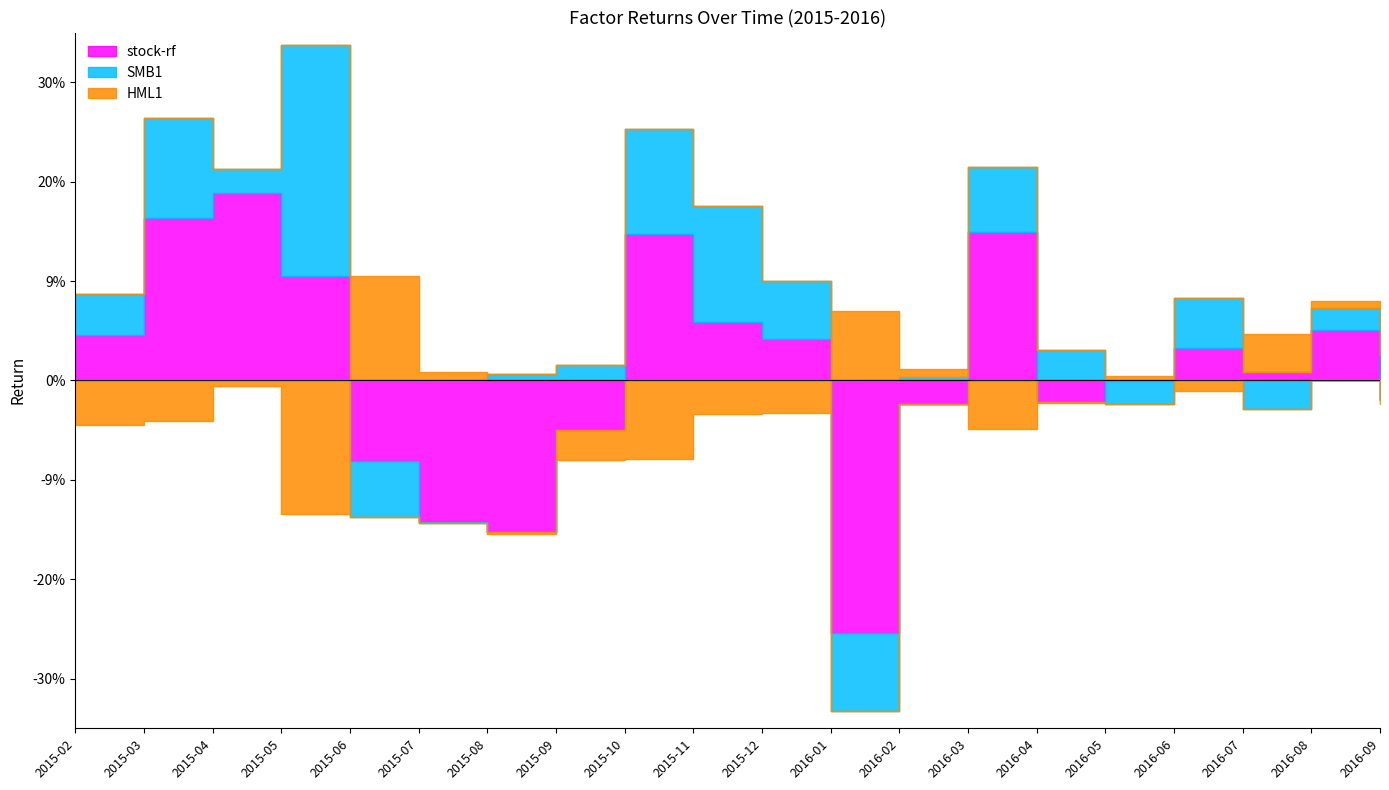

At which label is stock-rf closest to 0?

2016-05